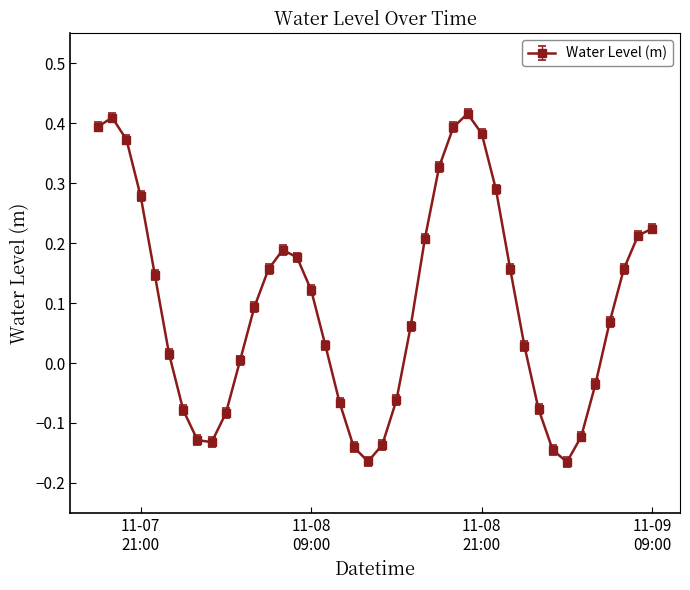

What is the sum of all values?

3.8